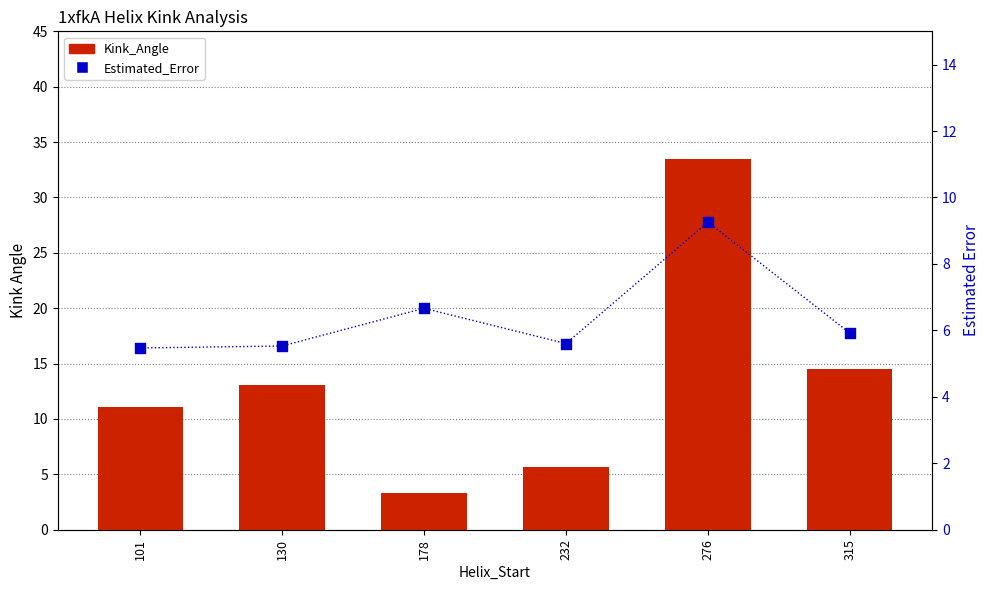

Which series has the largest total across all categories?

Kink_Angle